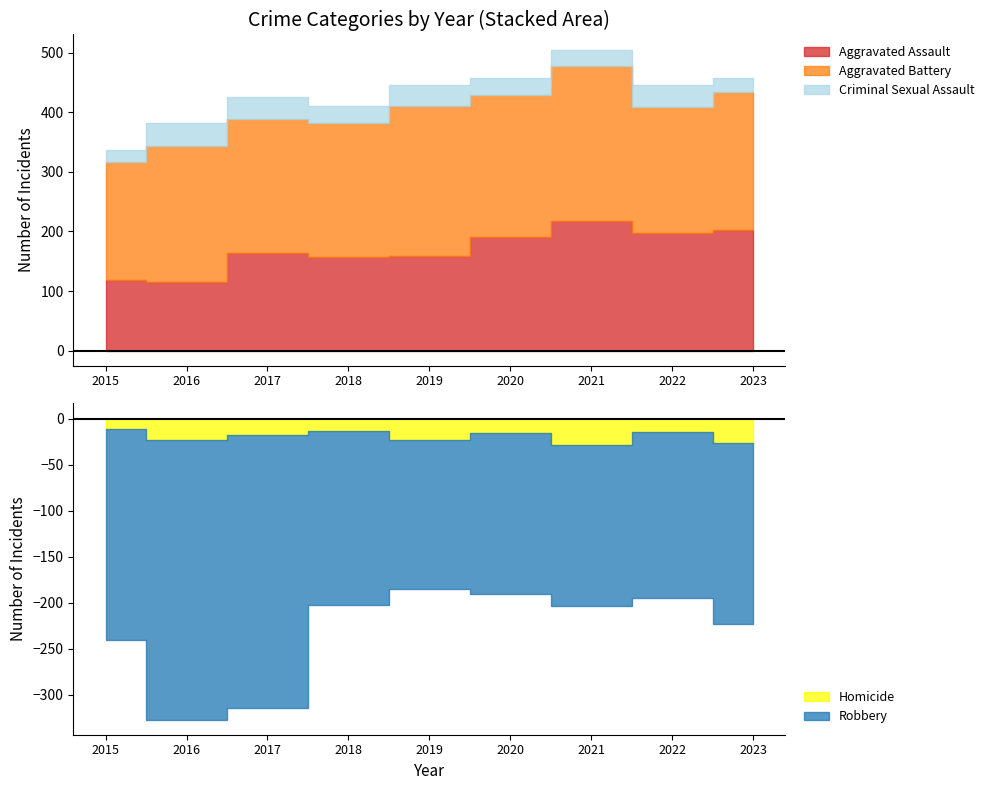

How many lines are shown in the chart?

5